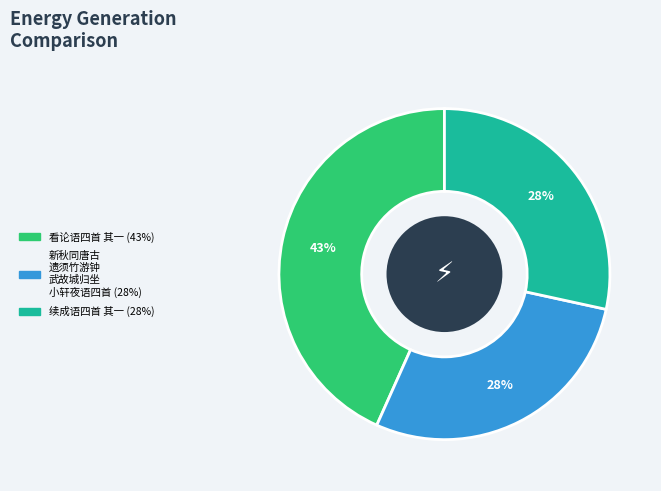

Is there any slice that represents more than half of the pie?

No